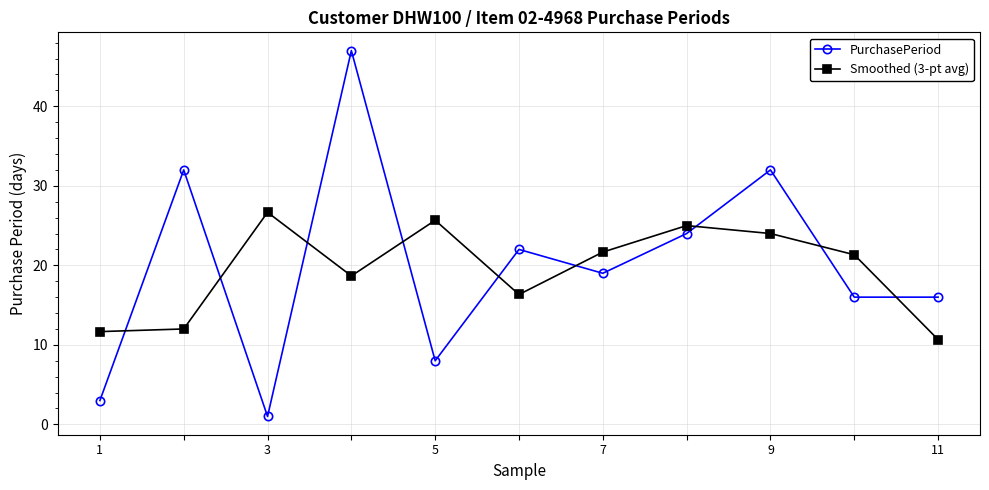

What is the average value of the PurchasePeriod series?

20.0